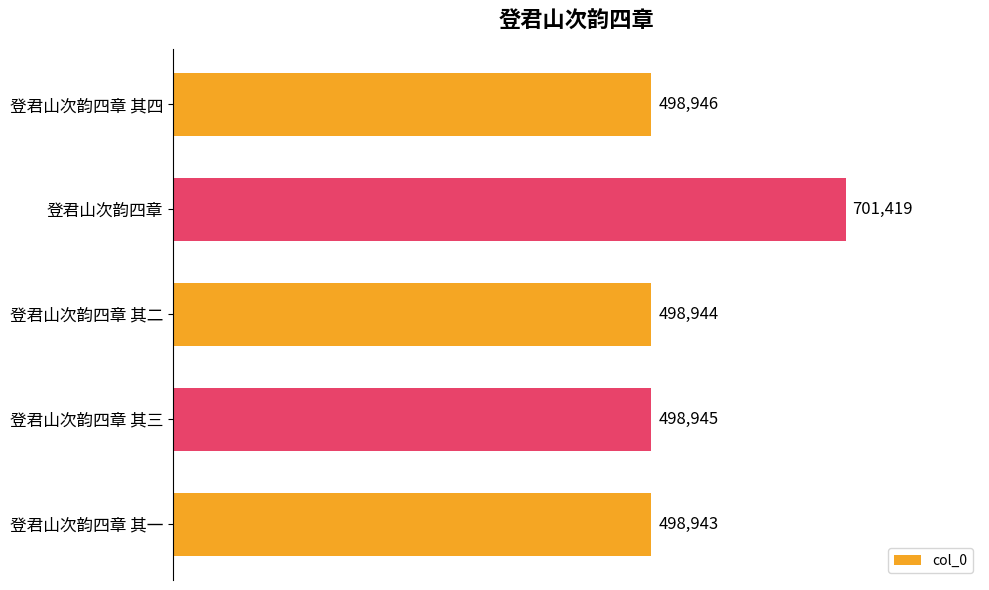

How many data points does each series have?

5